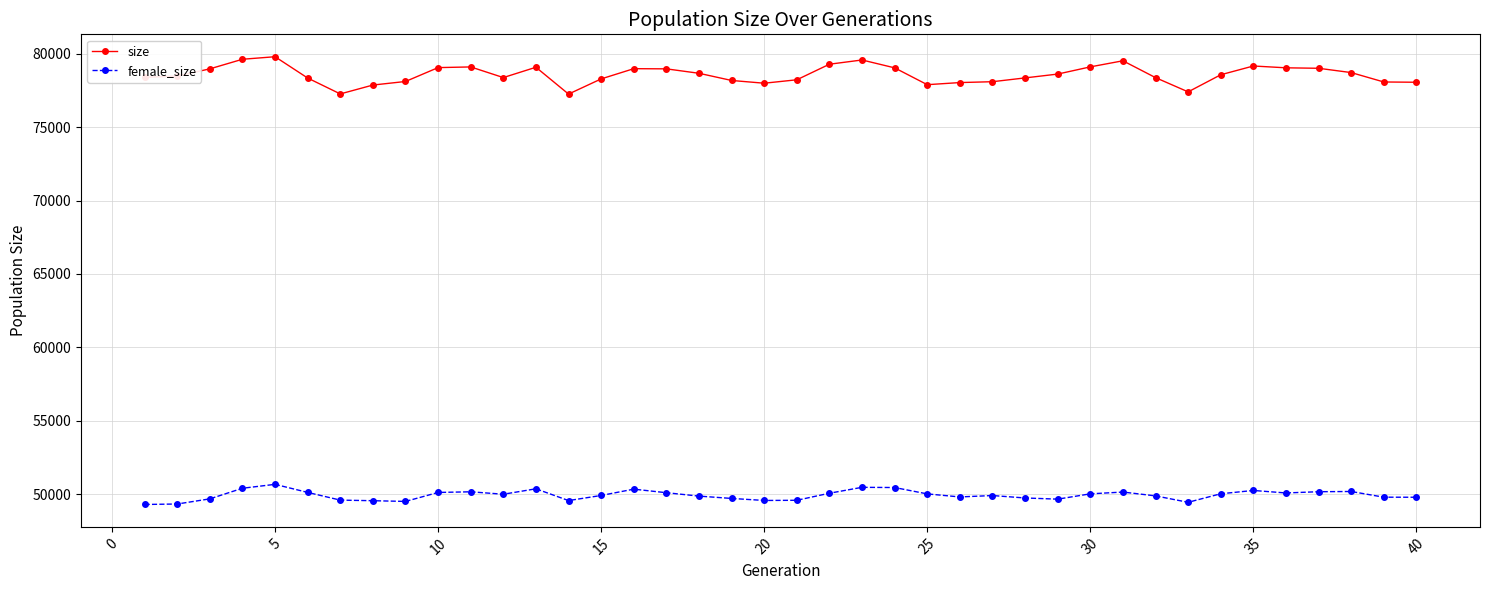

True or false: size has more than 2 points higher than both neighbors.

True